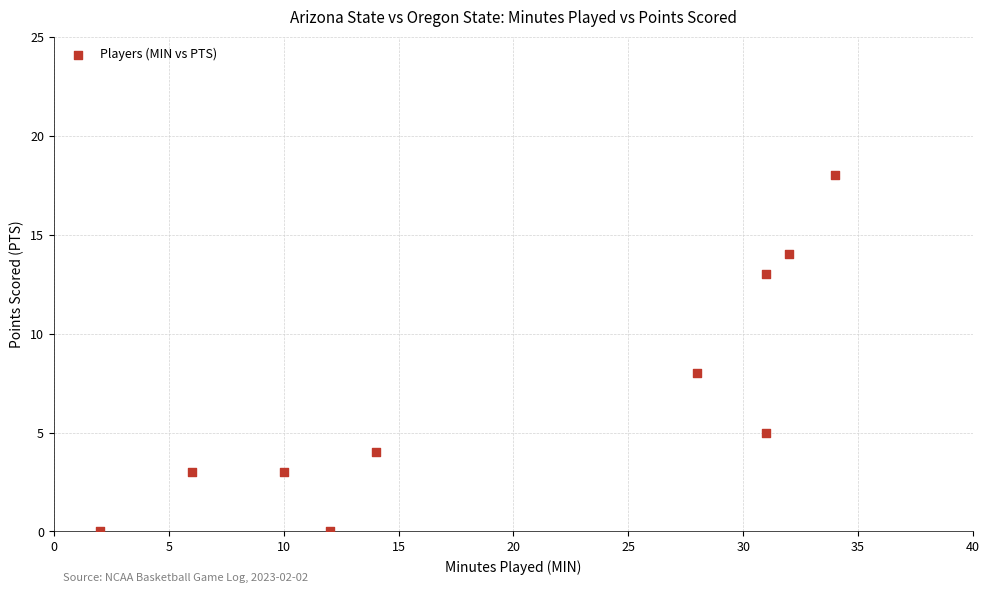

What is the range of X values (max minus min)?

32